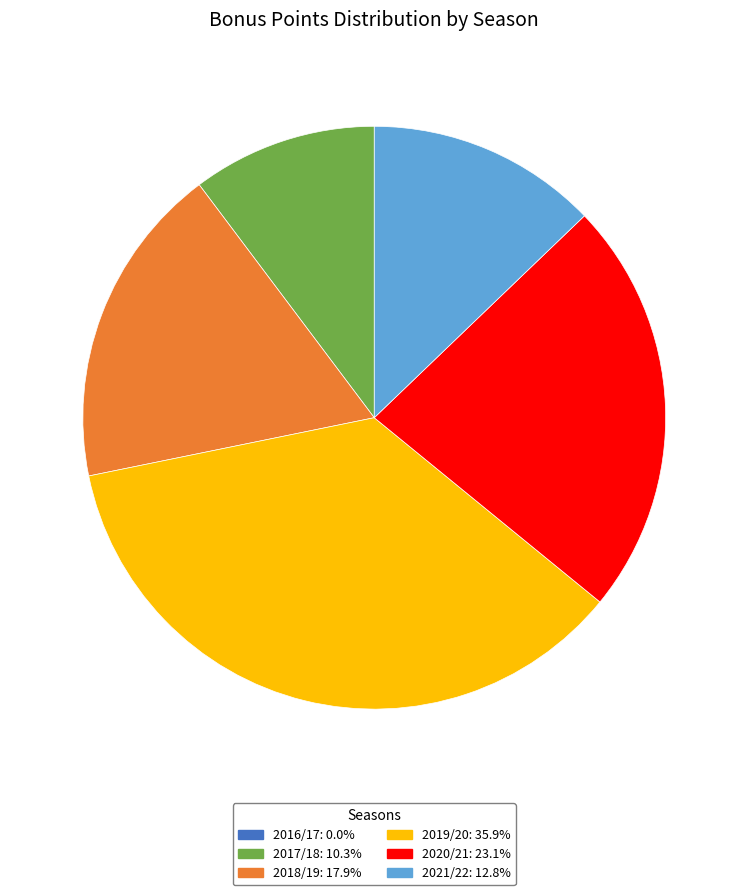

Does any single category account for the majority?

No